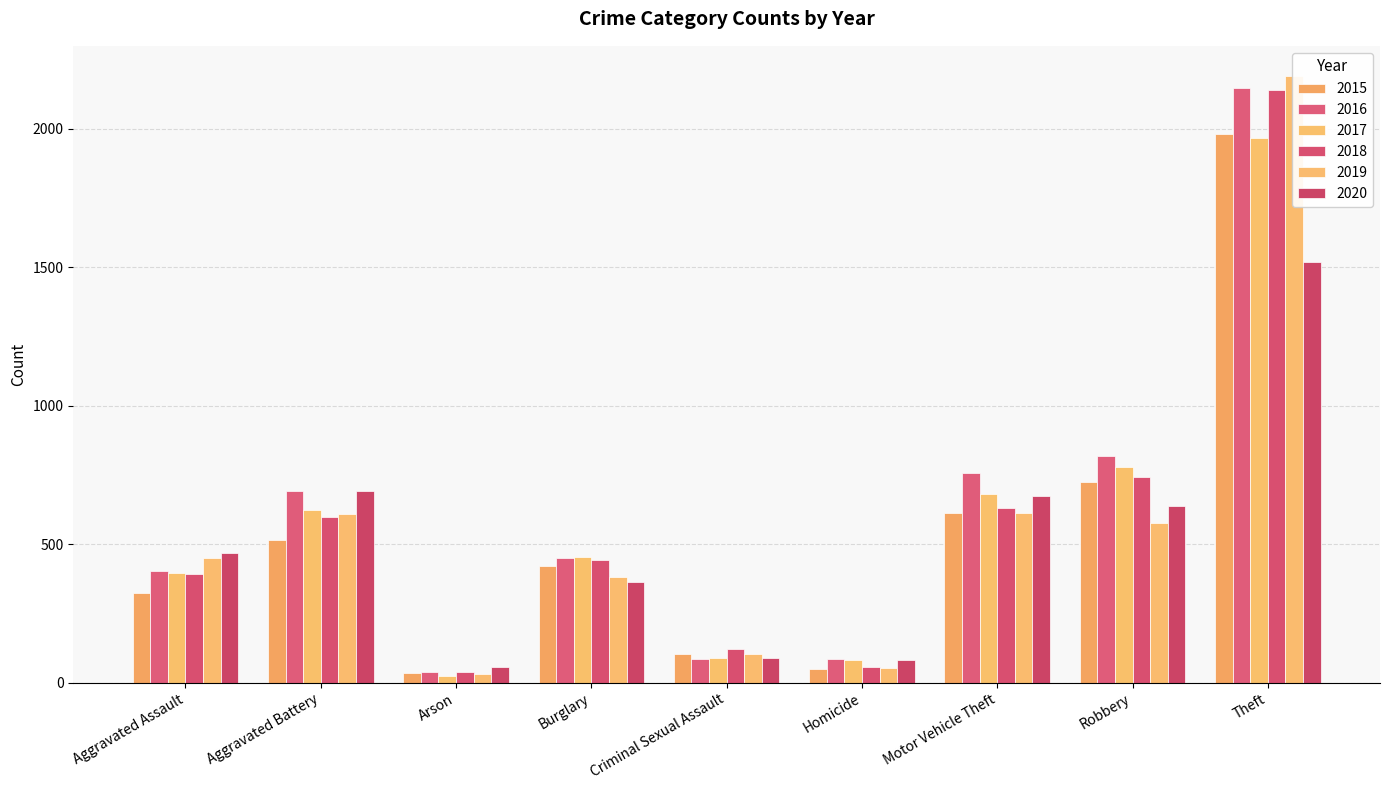

Is the value of 2017 at Aggravated Assault greater than the value of 2019 at Burglary?

Yes